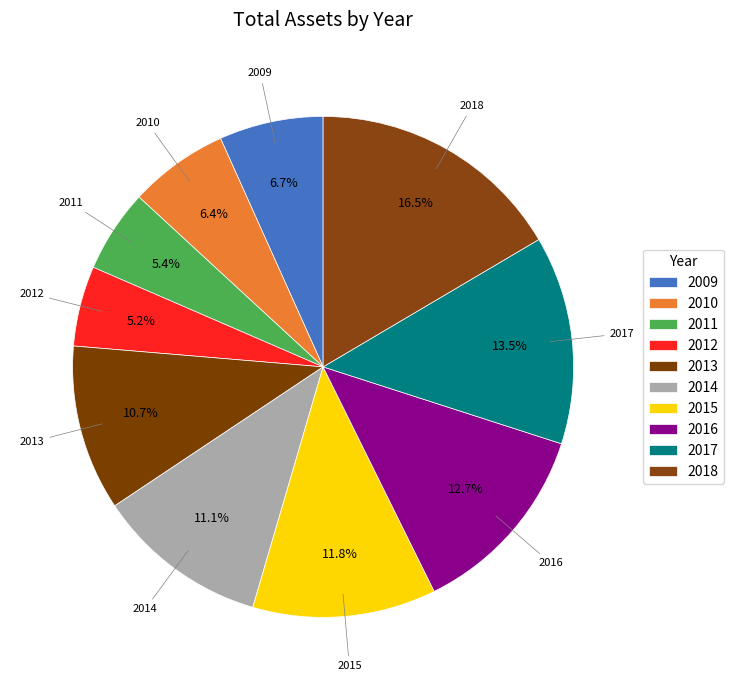

Does 2009 account for over 50% of the chart?

No